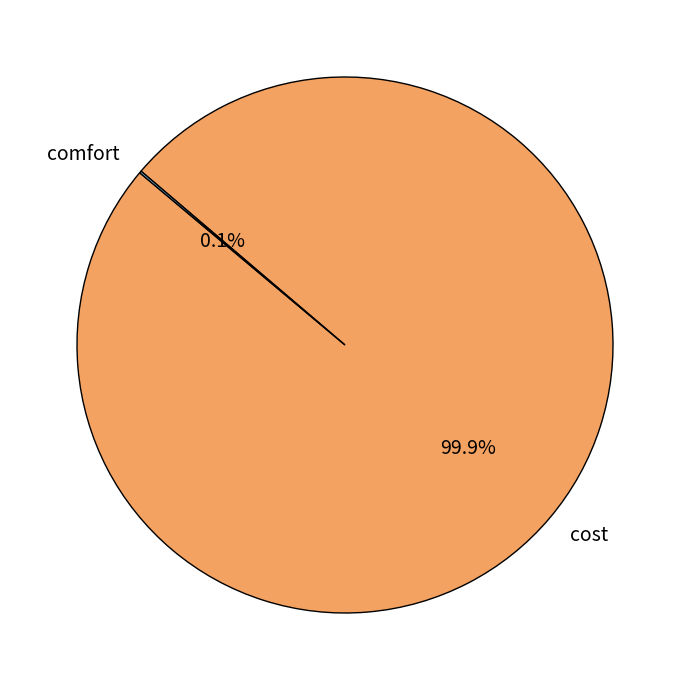

Is there a majority slice in this chart?

Yes